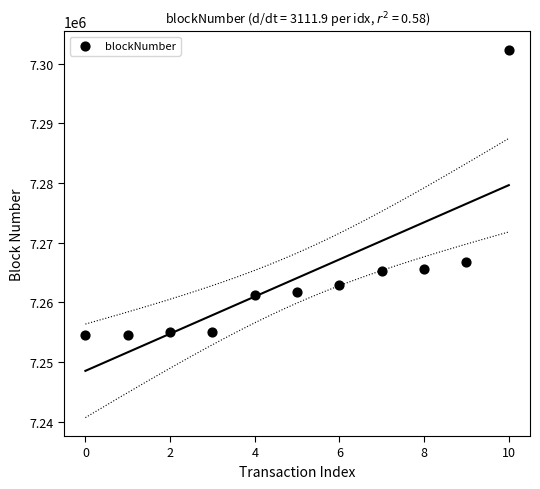

What is the range of Y values (max minus min)?

47898